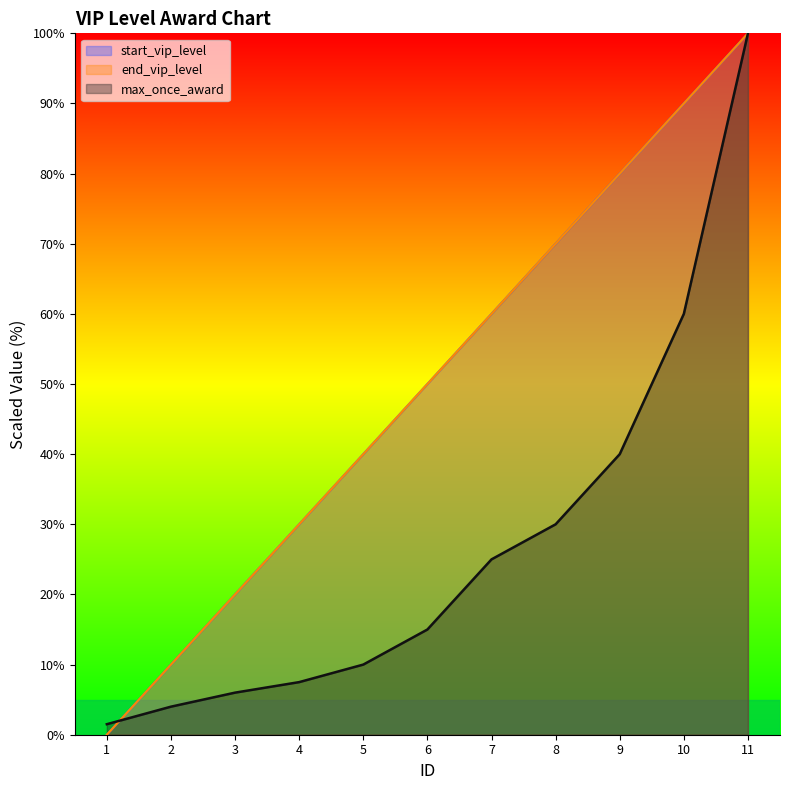

Rank the series by their maximum value, from lowest to highest.

max_once_award, start_vip_level, end_vip_level